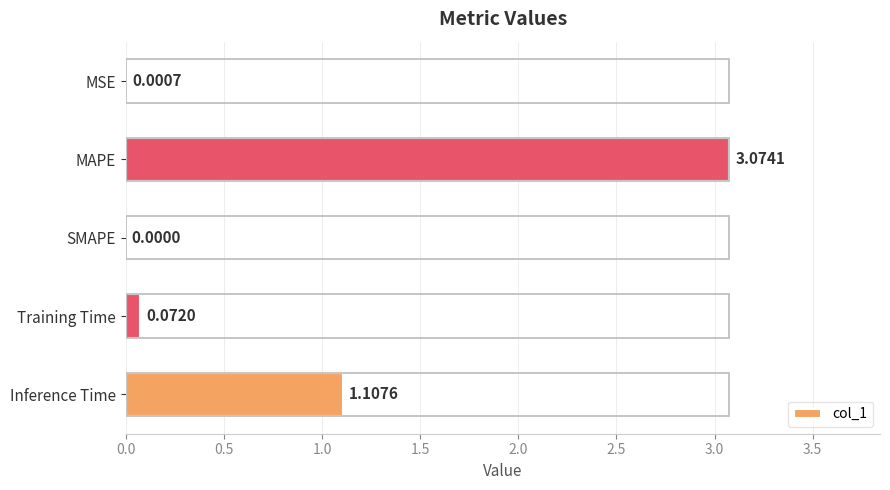

Where is the data nearest to the value 1?

Inference Time